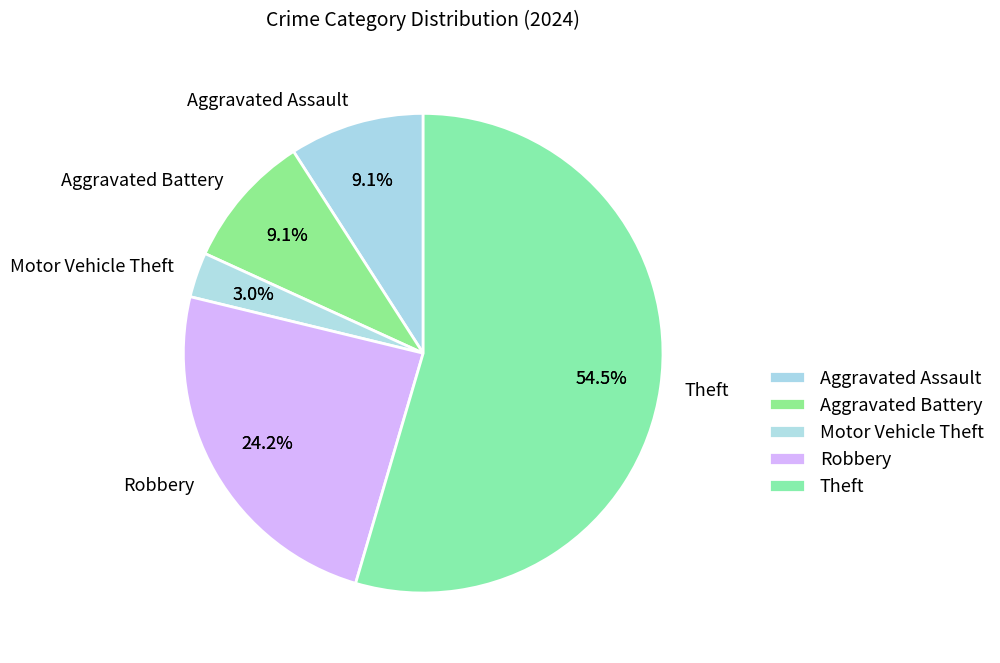

True or false: Burglary accounts for 11% of the total.

False